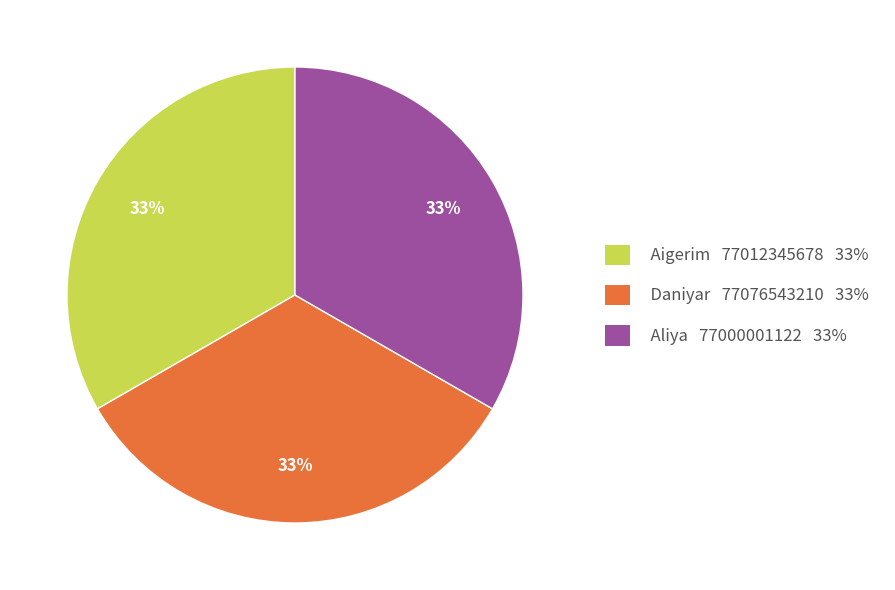

What percentage is the Aigerim 77012345678 33% slice, to the nearest percent?

33%